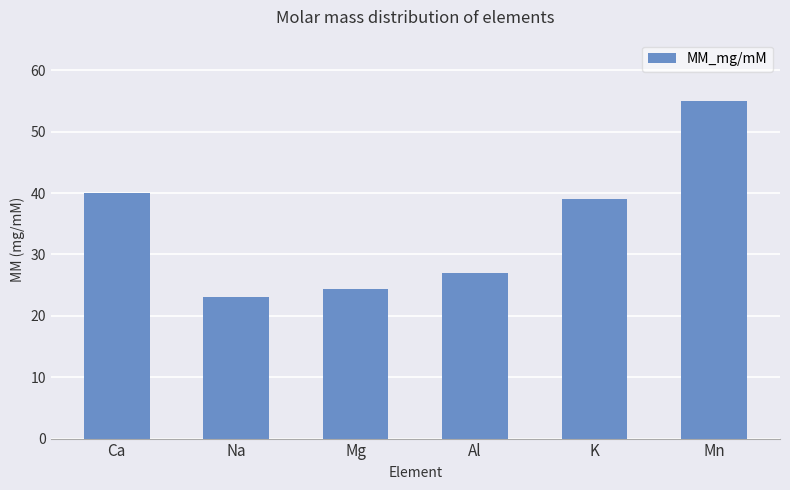

What is the label of the 4th bar from the right?

Mg